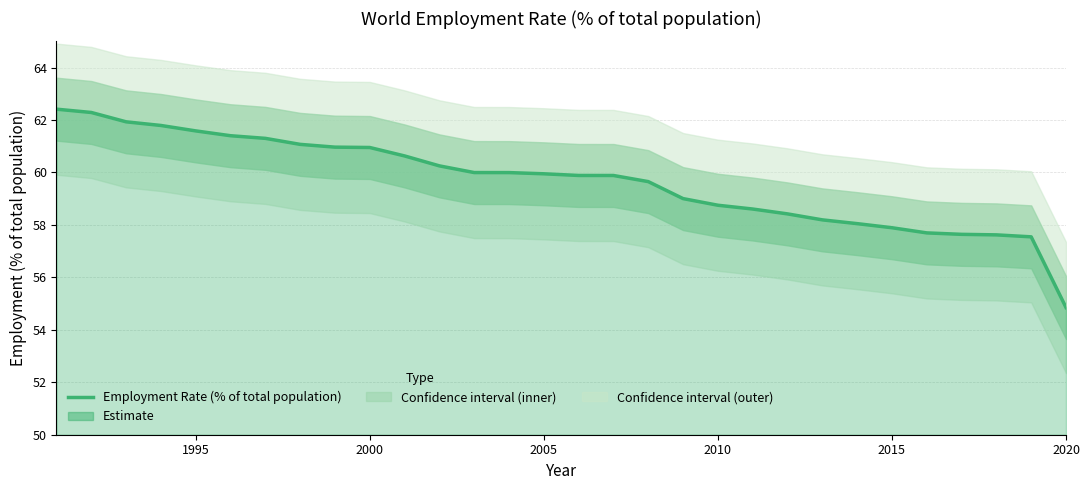

The Employment Rate (% of total population) series shows 82.5 at 2005. True or false?

False